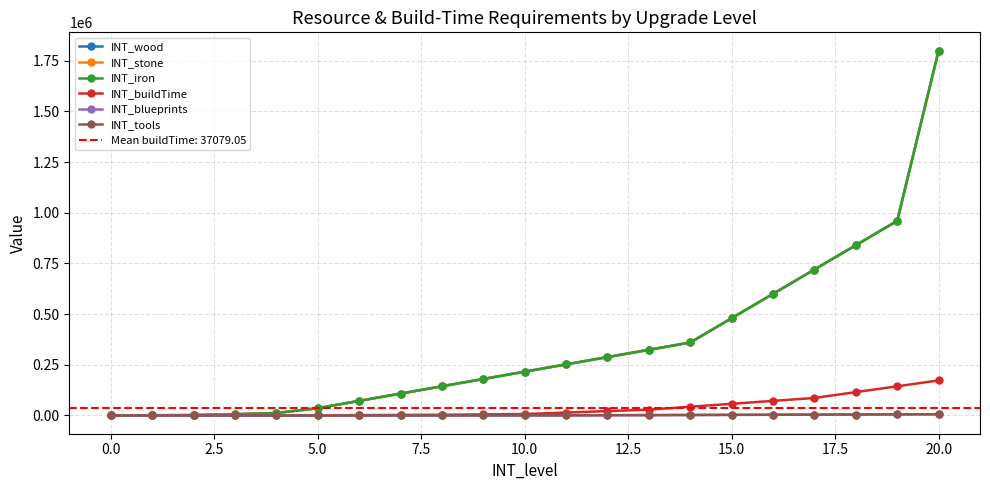

Is the value of INT_blueprints at −2.5 greater than the value of INT_iron at 11?

No